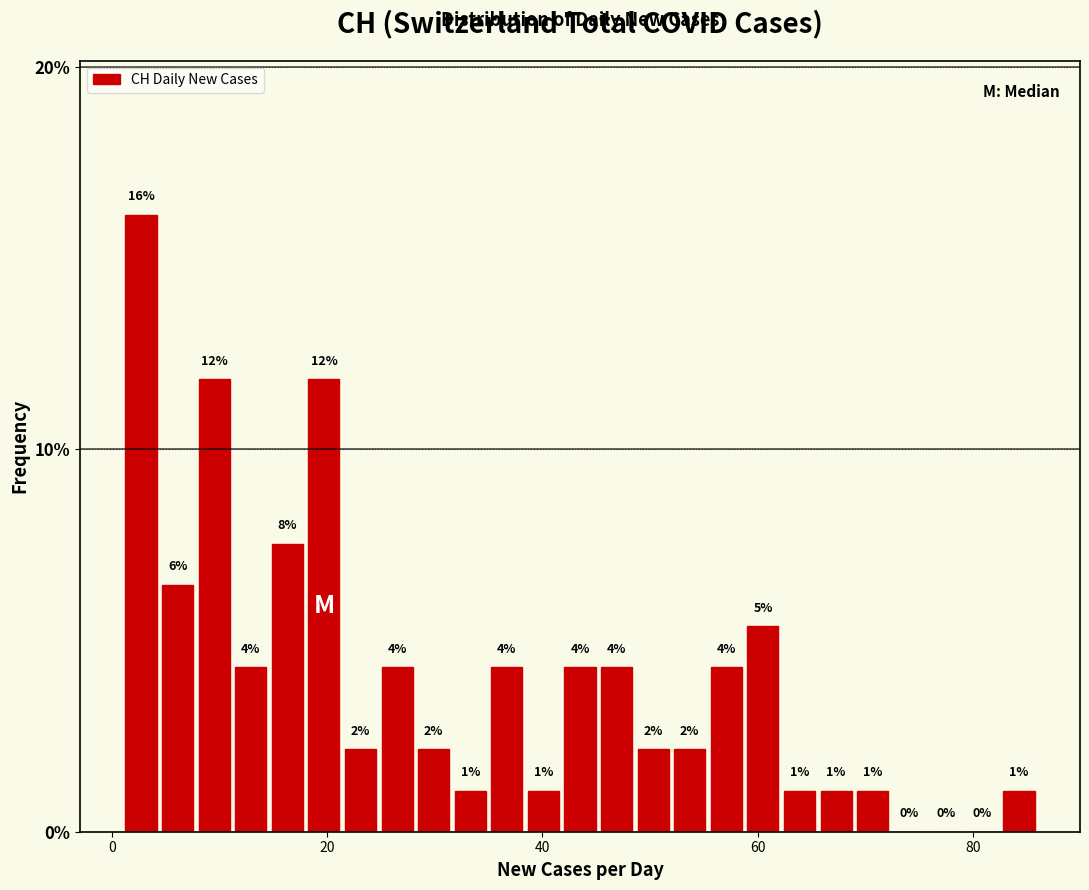

Around what value on the x-axis is the tallest bar? Give the approximate position of its centre, as read against the axis.

2